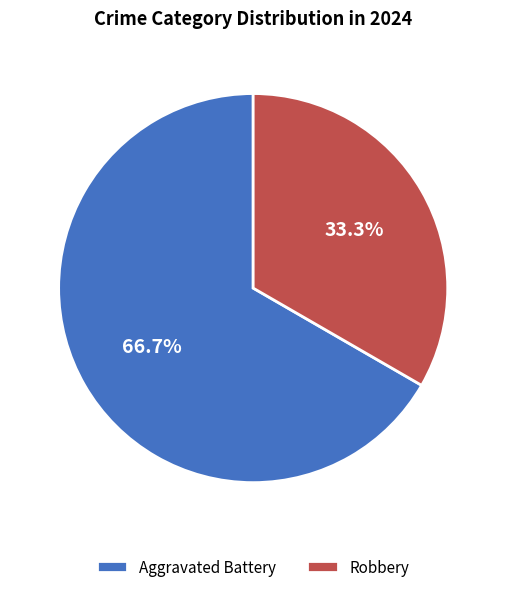

Approximately how many times larger is the value at Robbery compared to Aggravated Battery?

0.5